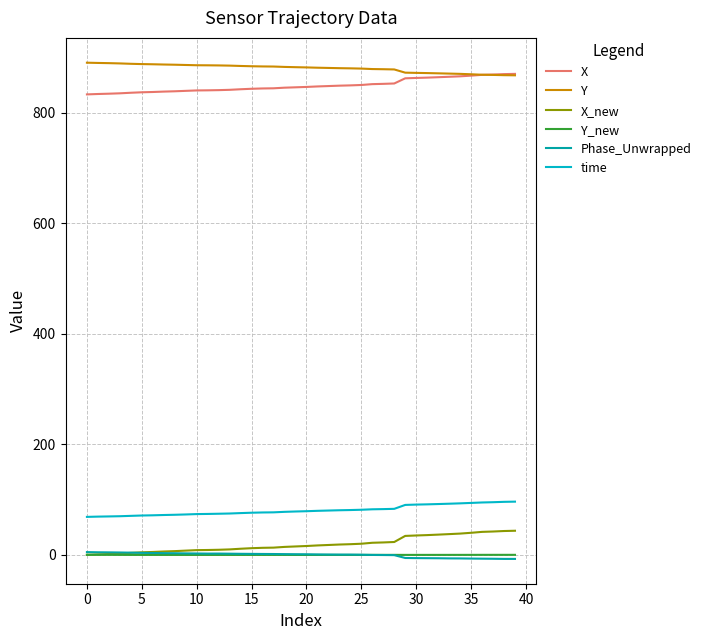

How many lines are shown in the chart?

6